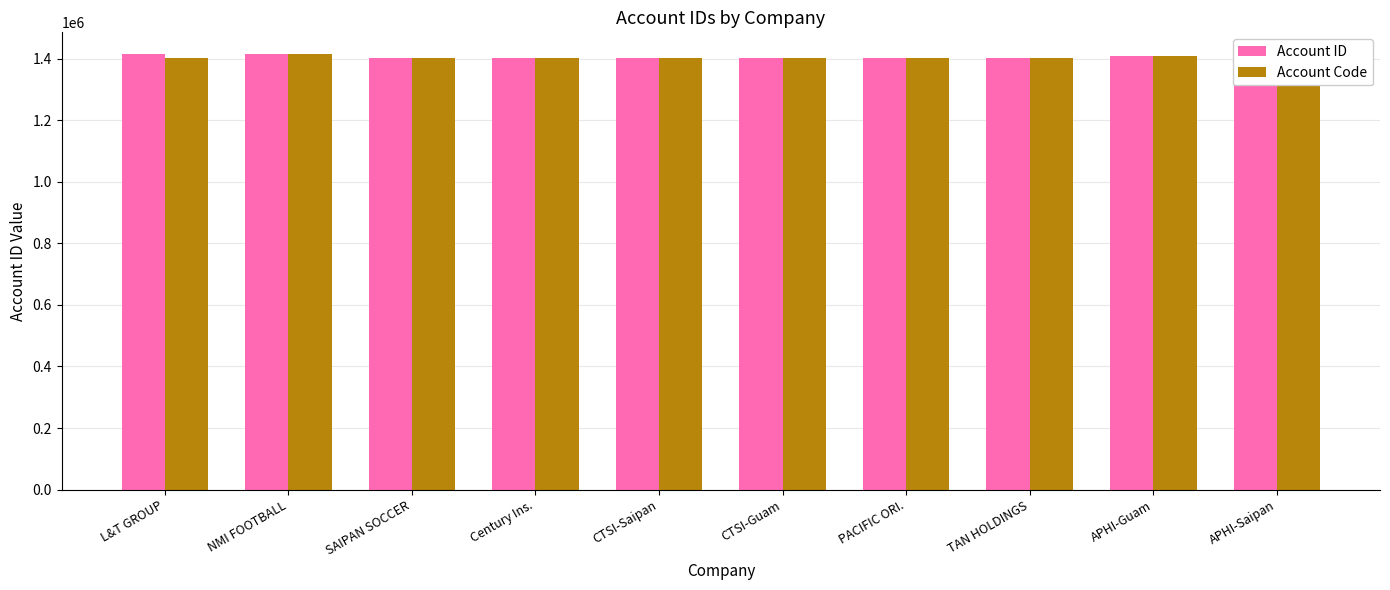

What is the total value across all series at APHI-Guam?

2818780